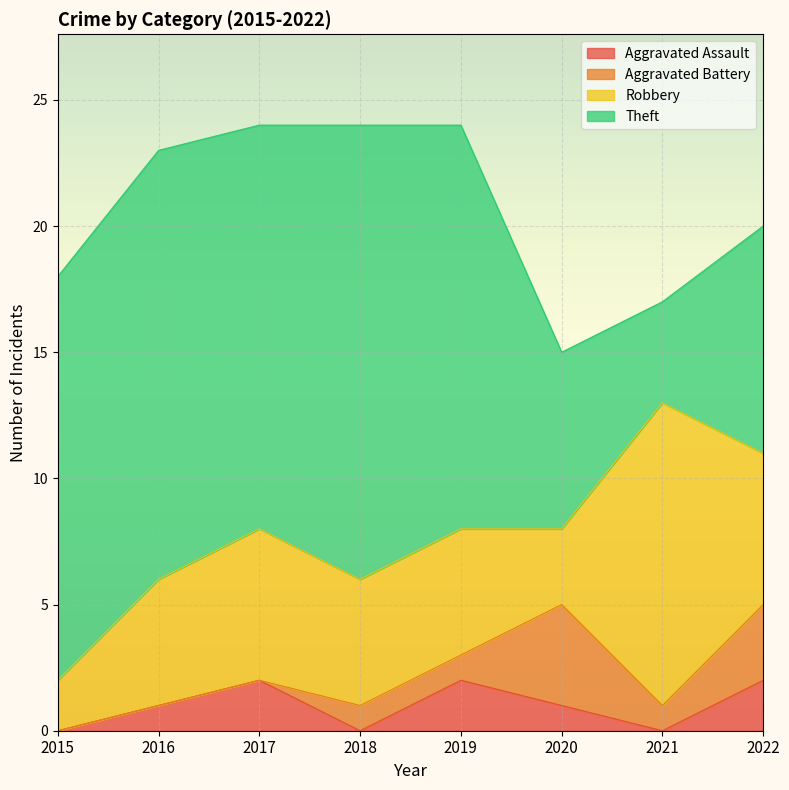

What is the highest value of the Aggravated Assault series?

2